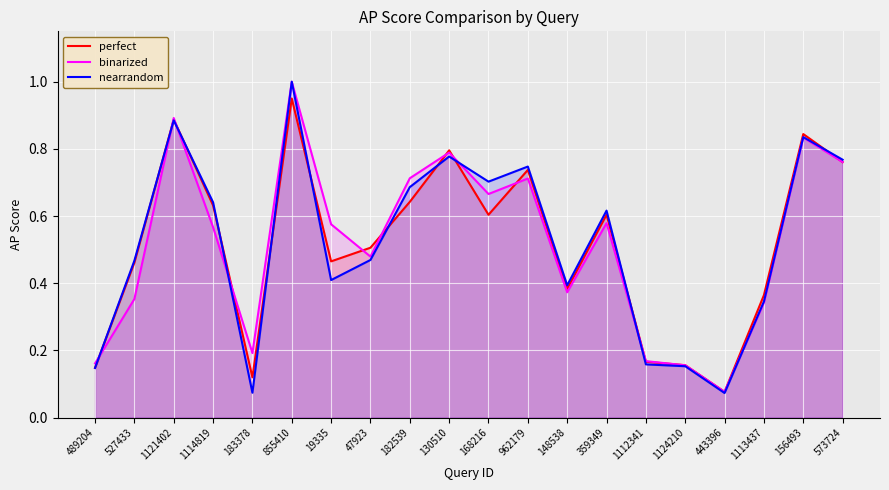

True or false: binarized has a value of 0.3 at 962179.

False